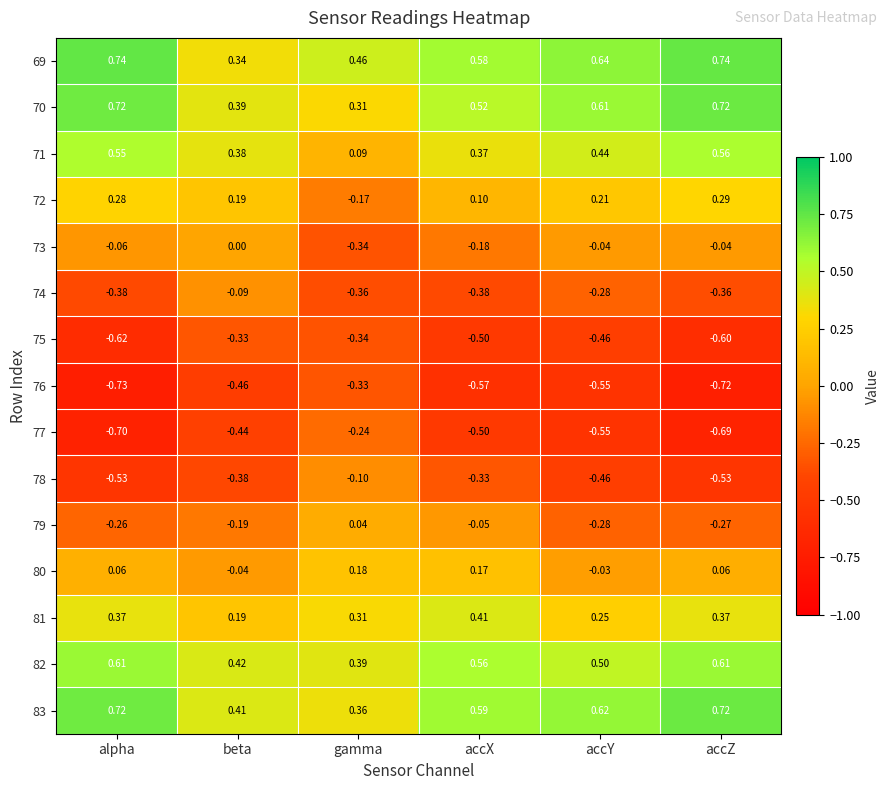

At which category is the sum across all series the highest?

accZ